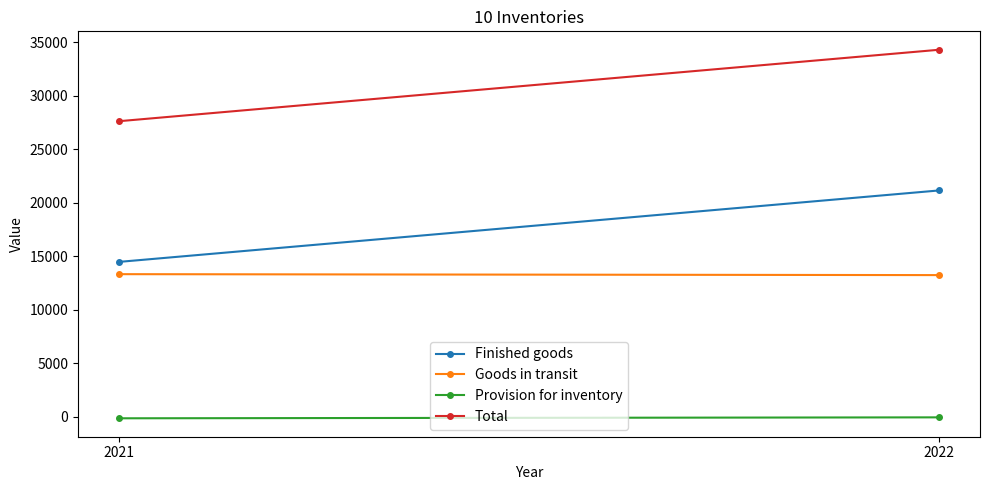

What is the value of the Goods in transit point at the 1st from the left?

13324